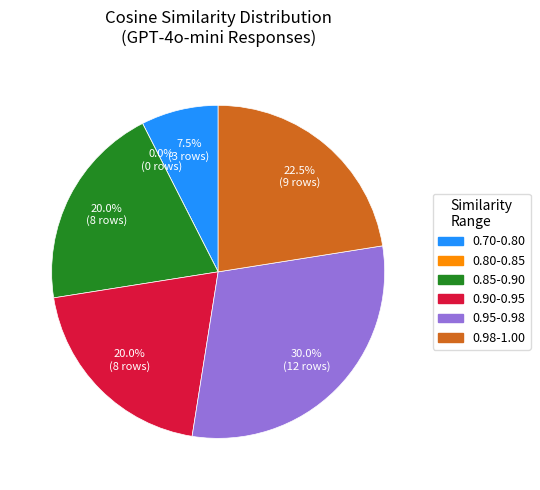

True or false: 30 accounts for 13% of the total.

False